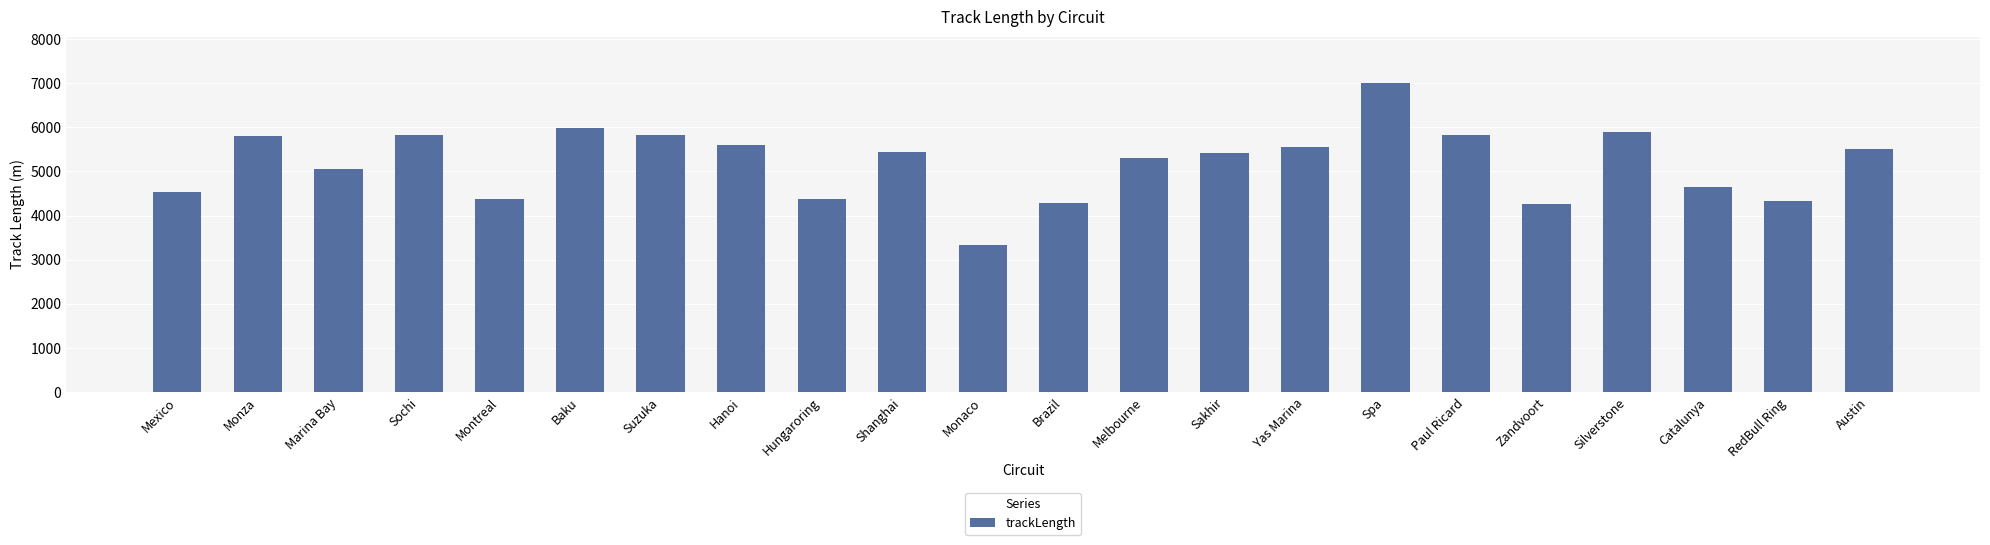

What is the value of the 22nd bar from the left?

5514